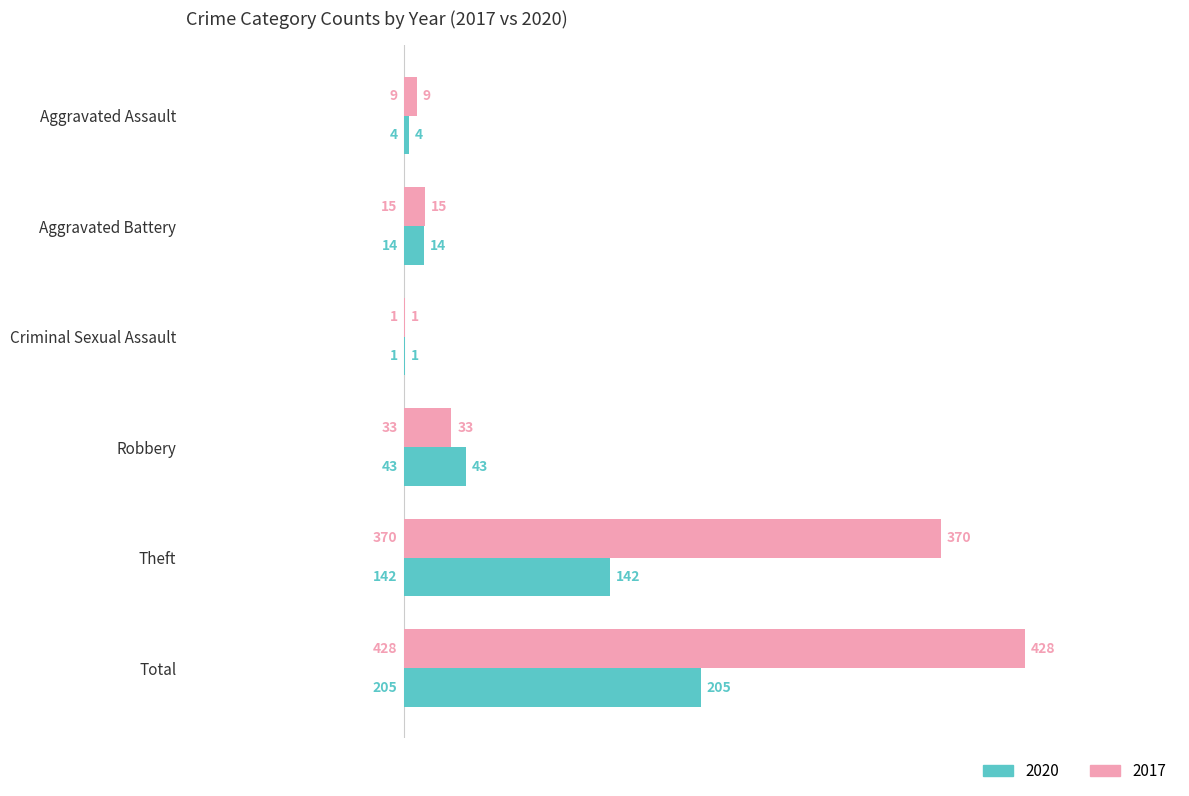

What is the sum of all 2020 values?

409